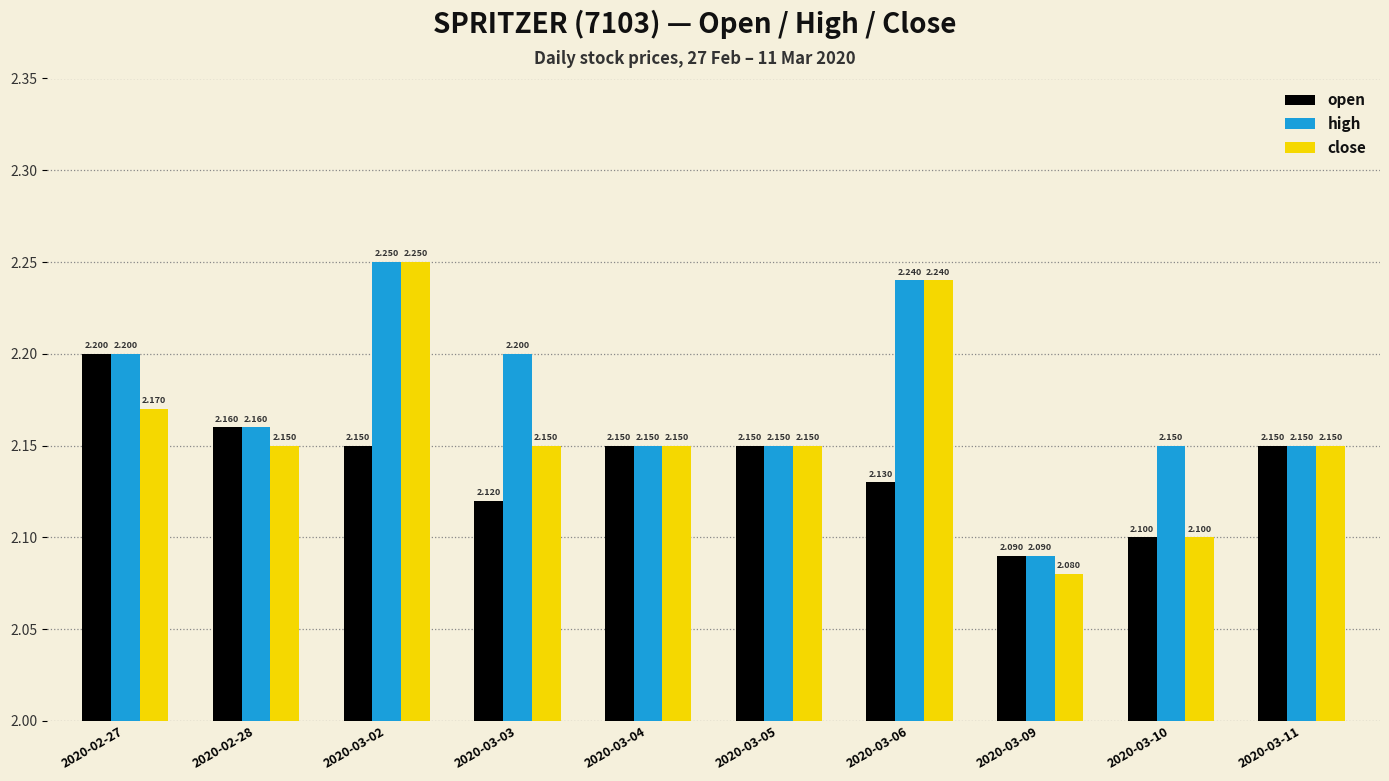

Which series has the largest total across all categories?

high